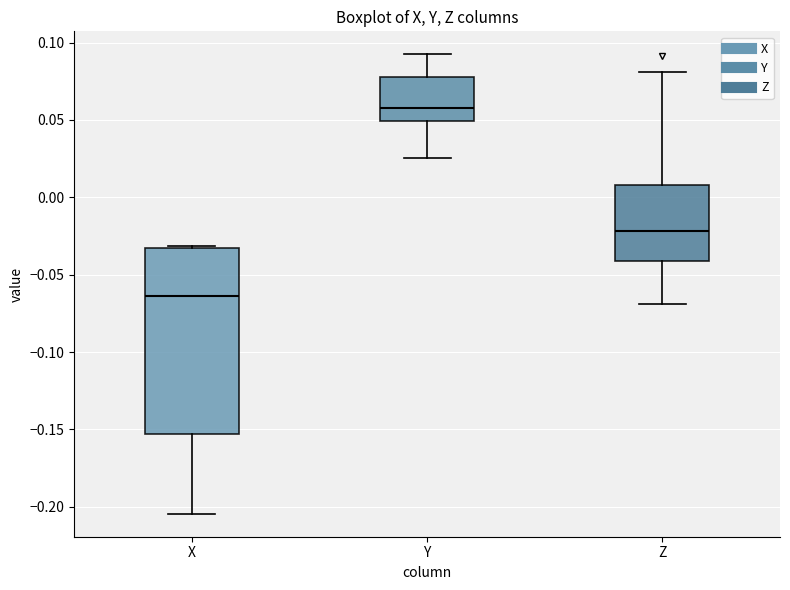

Where does the upper whisker of the box for Z end on the y-axis? The values are not printed on the chart, so give them approximately, as read against the axis.

0.080